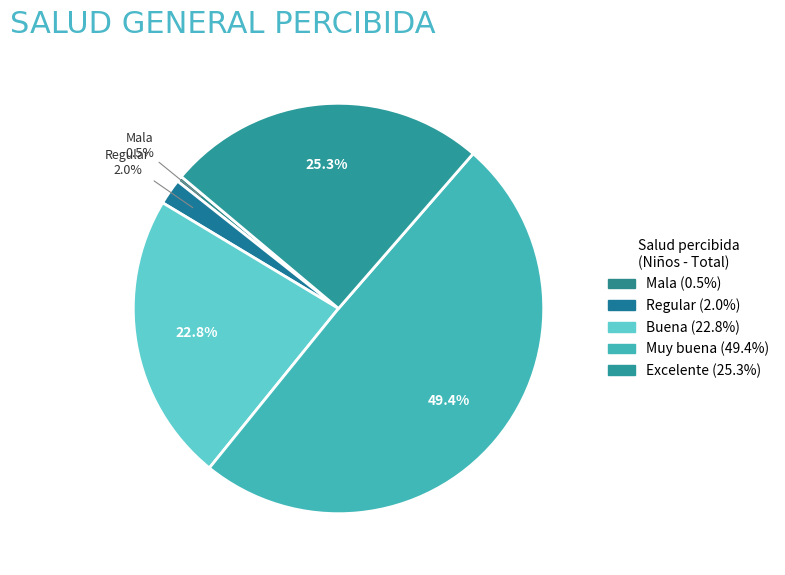

Count the number of slices in the pie.

5